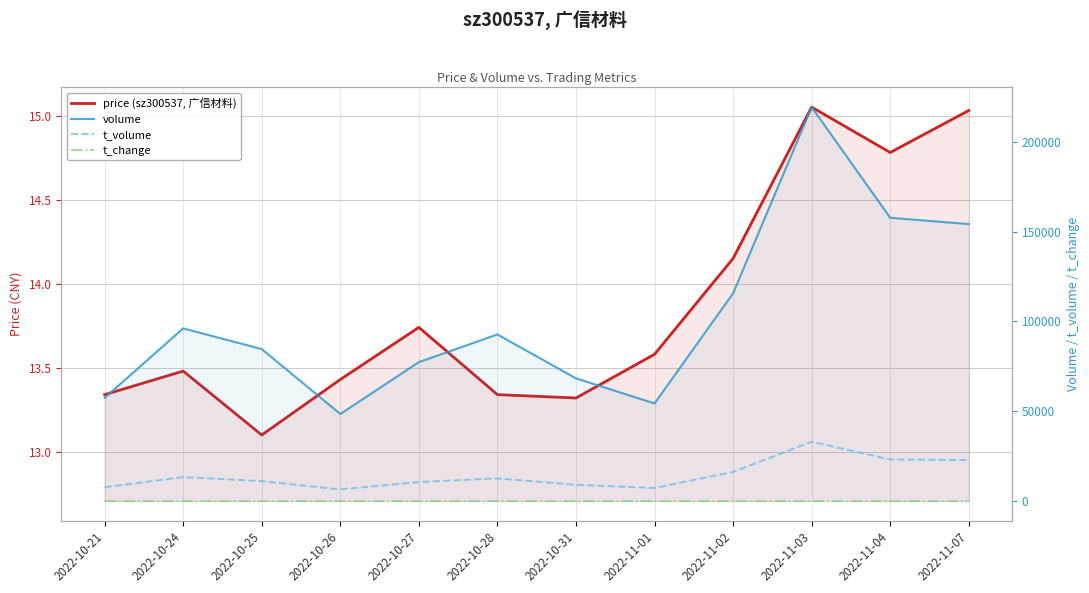

True or false: t_change and volume cross at least once.

False